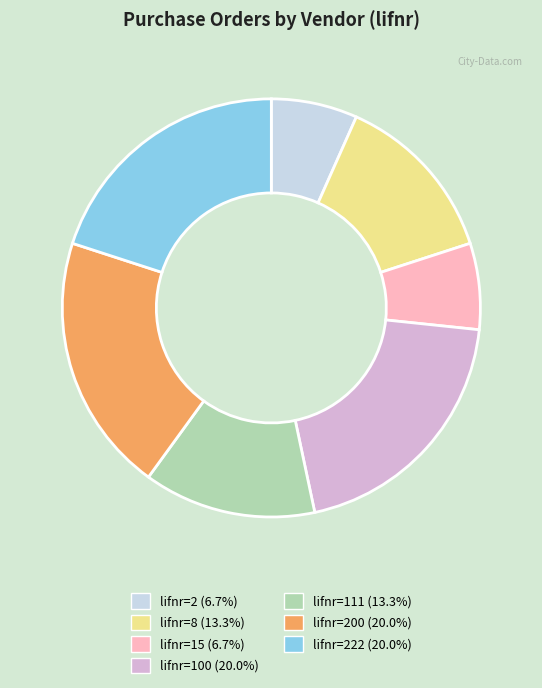

Is there any slice that represents more than half of the pie?

No